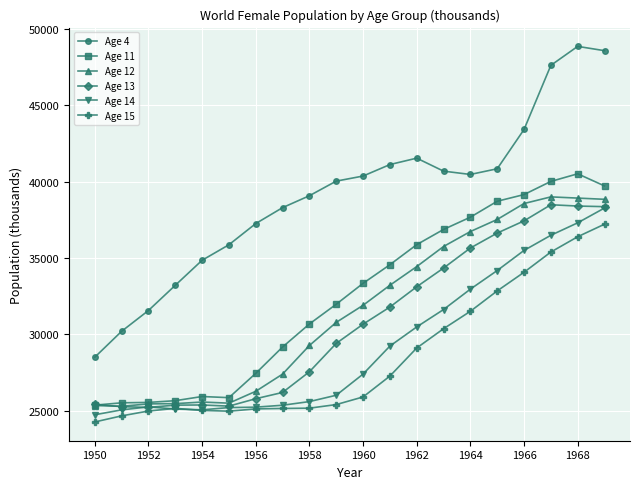

At how many categories does at least one series exceed 43815?

3